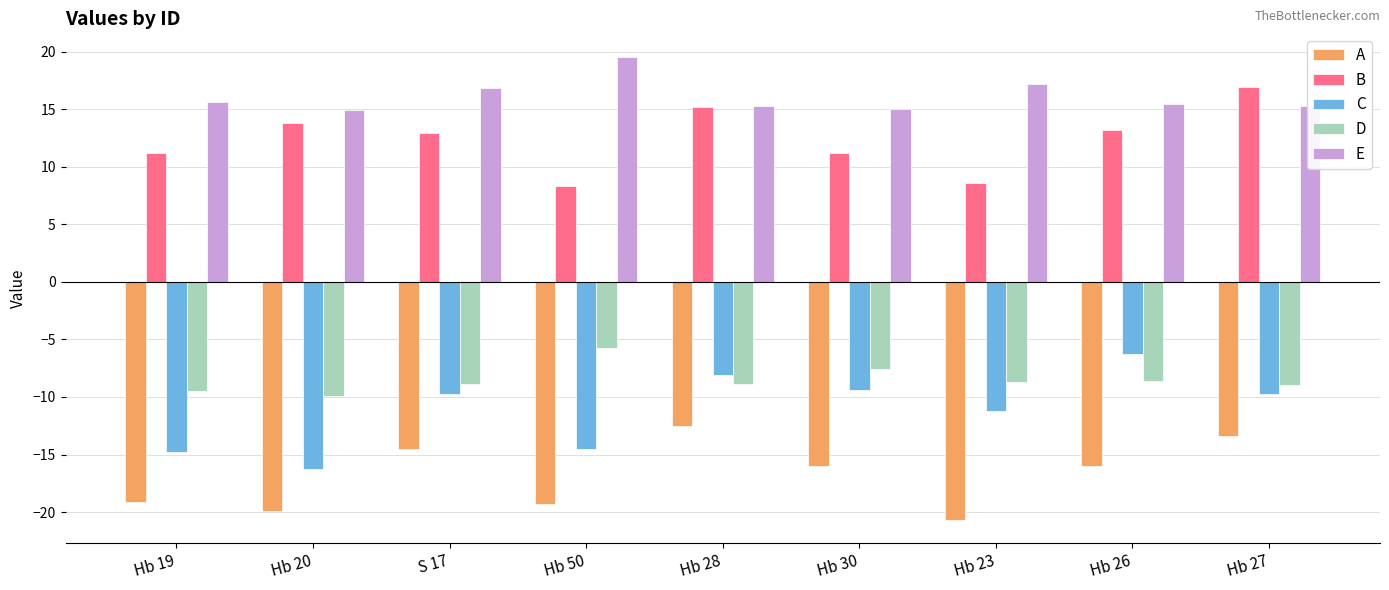

What position from the left is Hb 30?

6